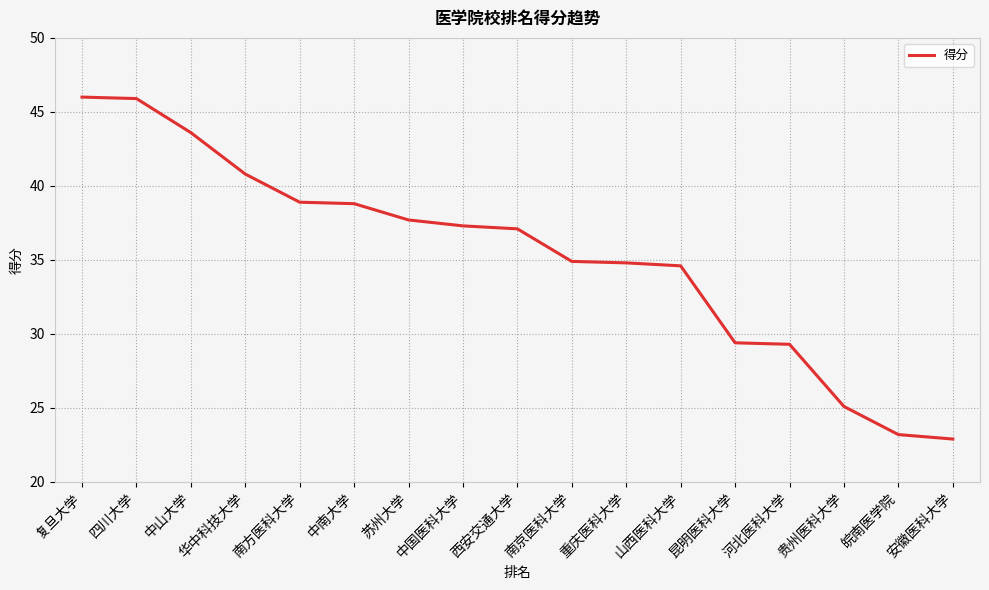

What is the smallest value displayed?

22.9